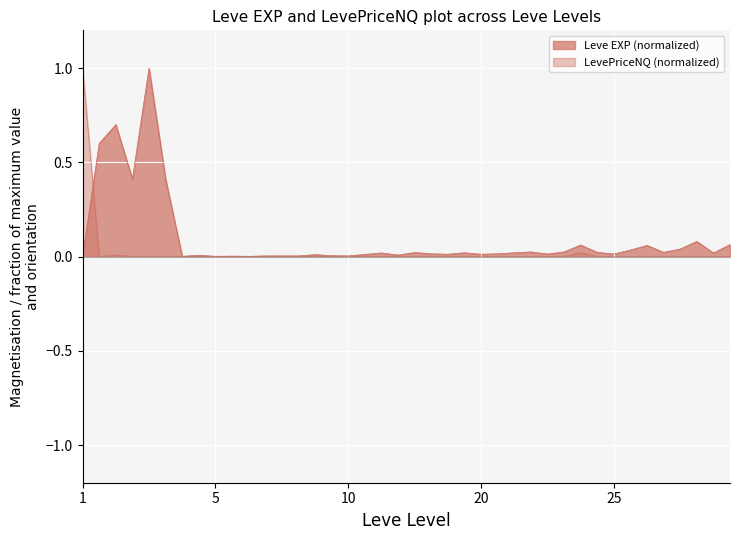

True or false: Leve EXP has more than 0 points higher than both neighbors.

True